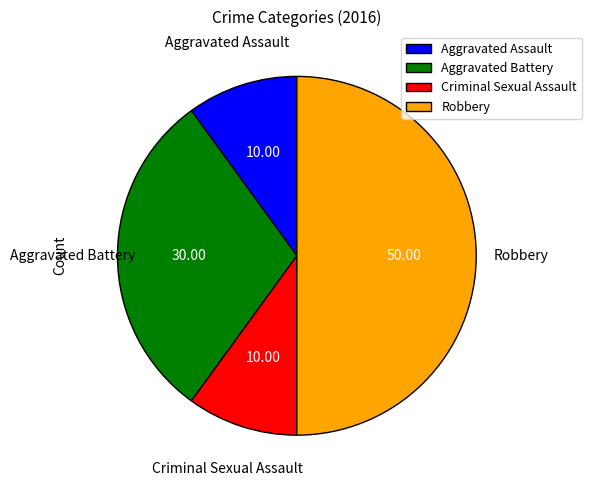

Count the number of slices in the pie.

4